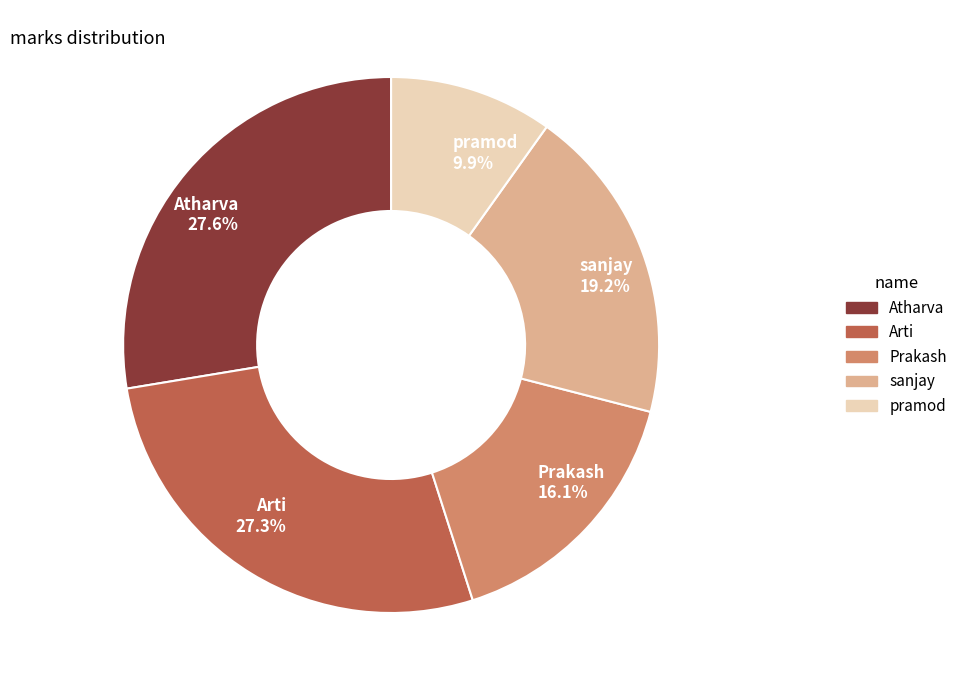

What is the ratio of the value at pramod to the value at Atharva?

0.4